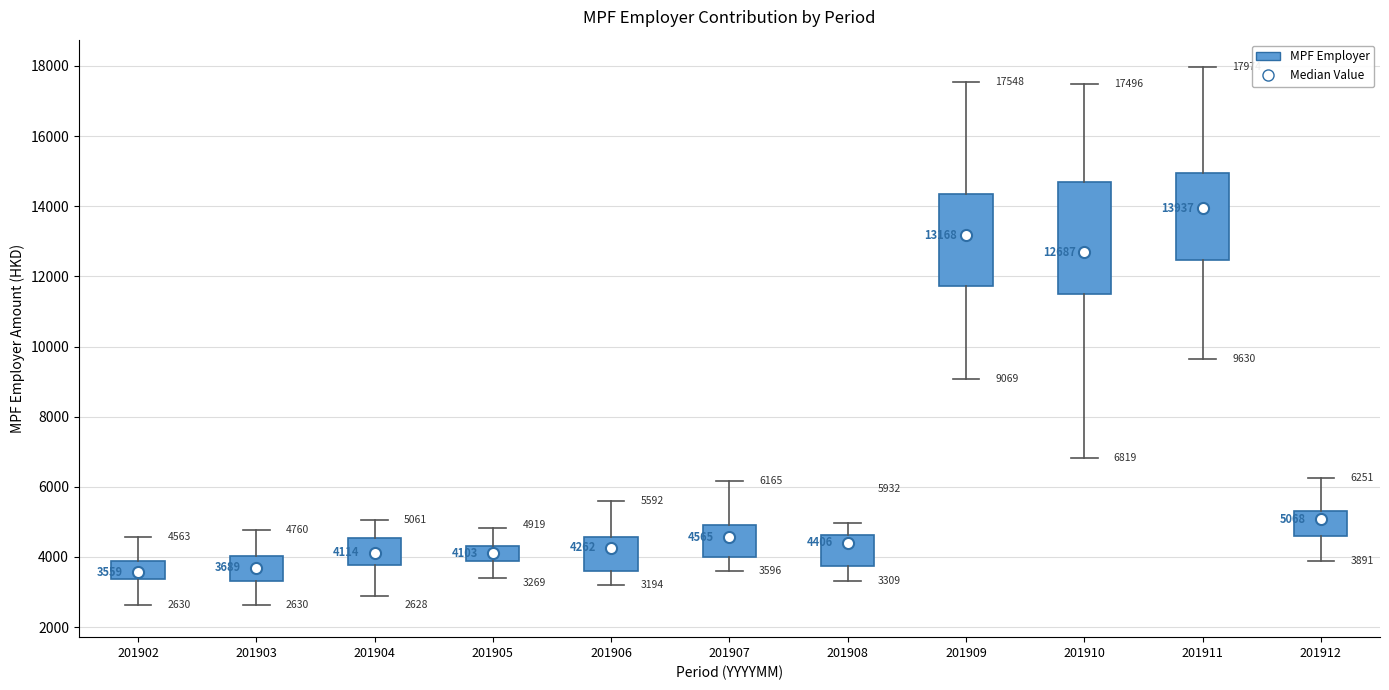

Which box is the tallest, from its lower edge to its upper edge?

201910